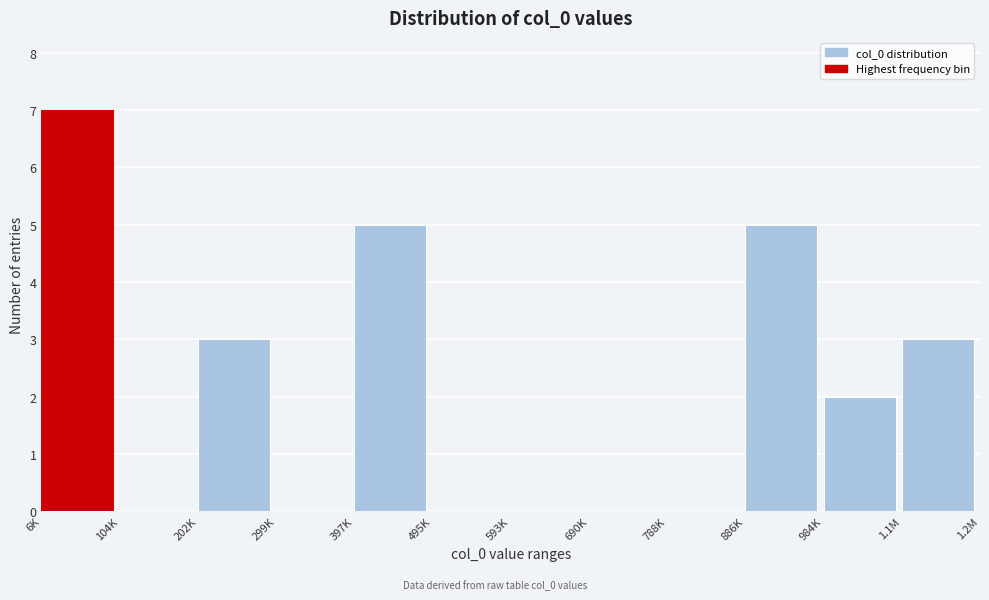

Reading left to right, extract all data points from this chart.

6K=7	104K=0	202K=3	299K=0	397K=5	495K=0	593K=0	690K=0	788K=0	886K=5	984K=2	1.1M=3